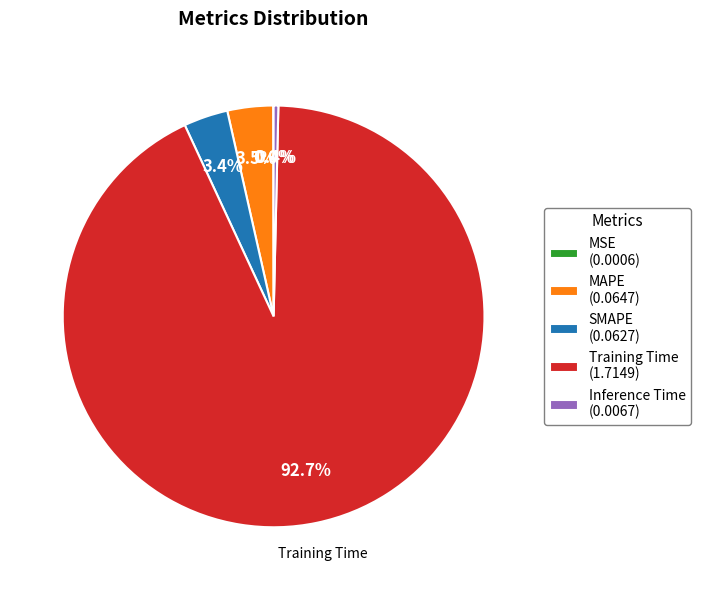

Is there a majority slice in this chart?

Yes